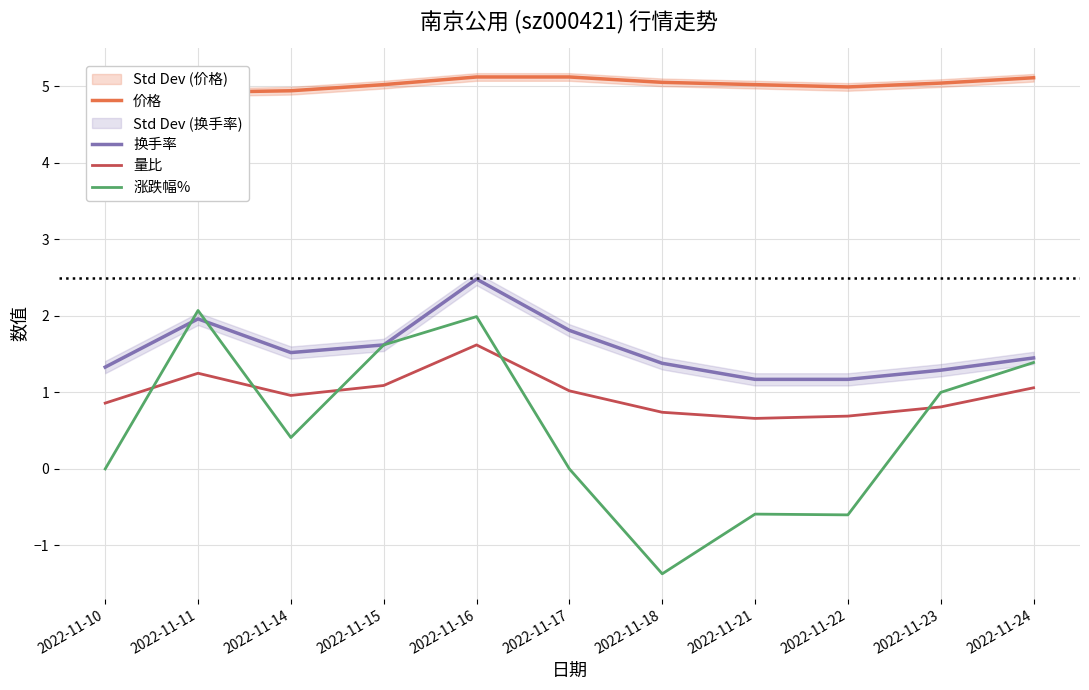

Where is 换手率 nearest to the value 1?

2022-11-21